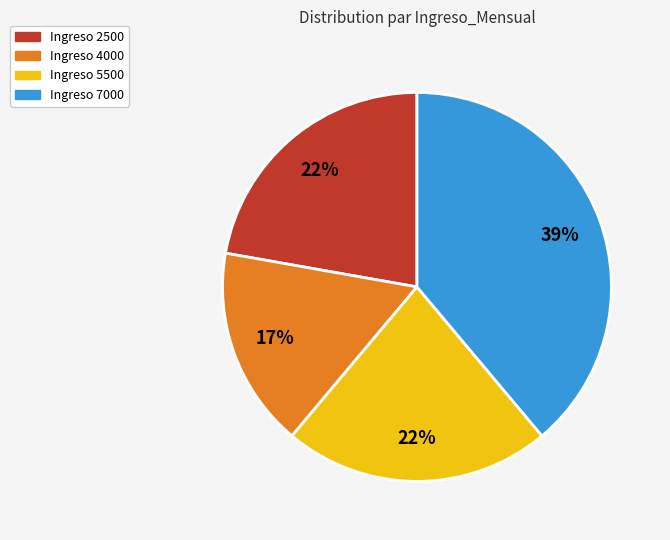

How many segments does this pie chart have?

4